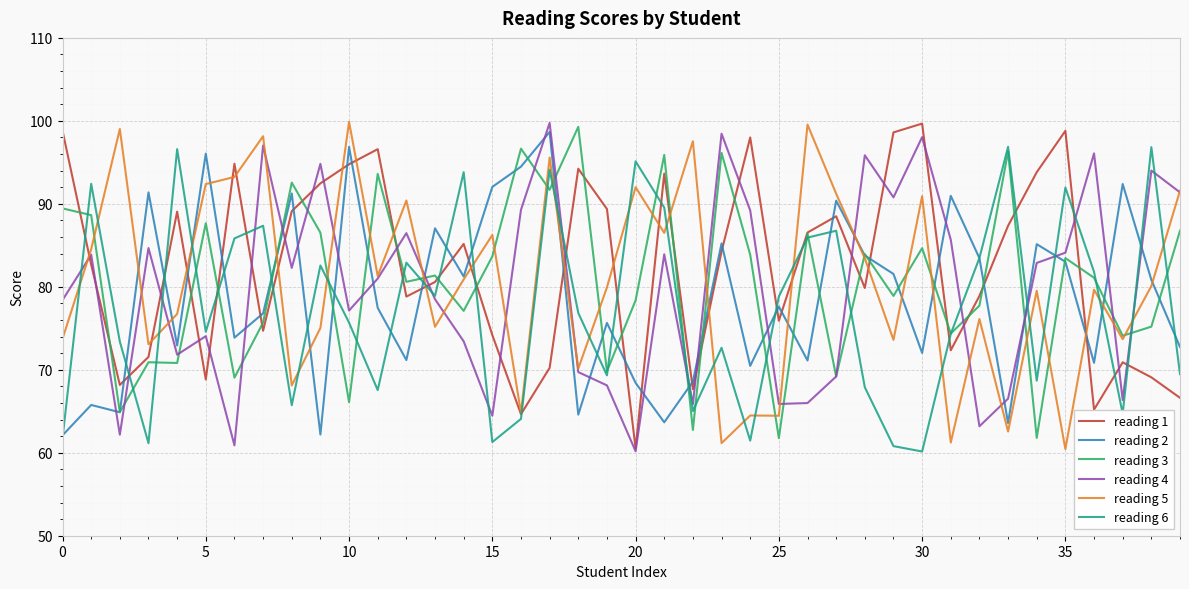

True or false: reading 4 and reading 6 intersect in this chart.

True